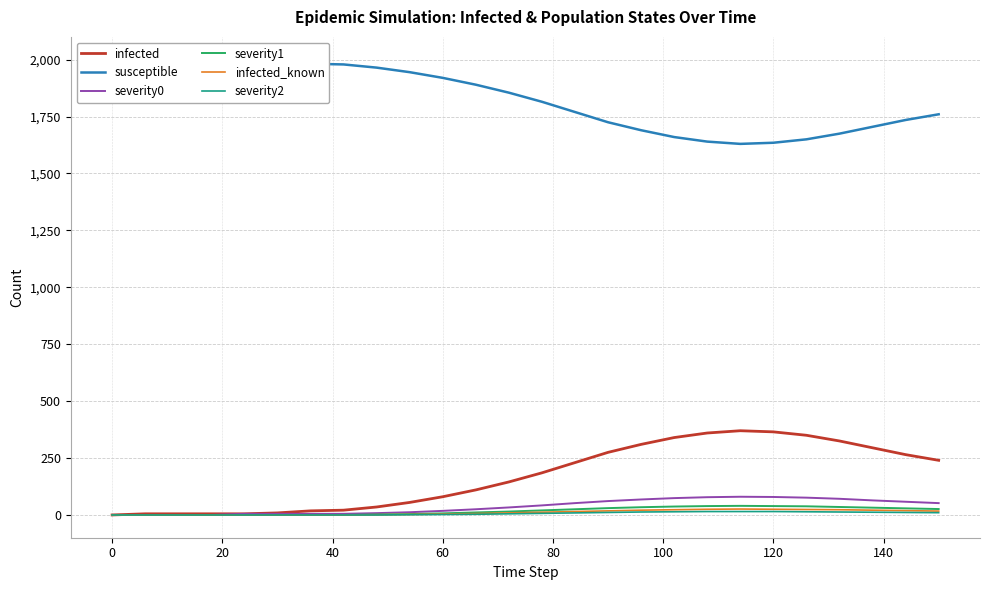

True or false: infected has a value of 80 at 60.

True